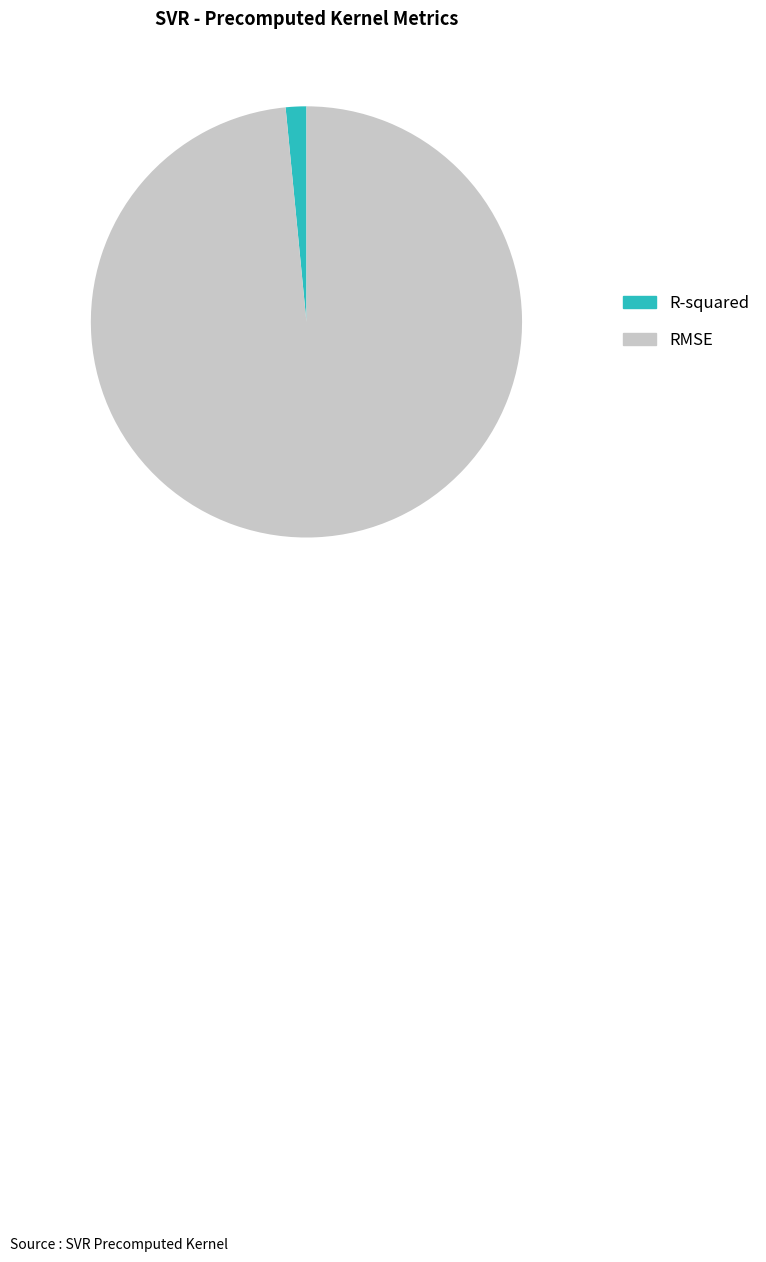

True or false: R-squared accounts for 2% of the total.

True